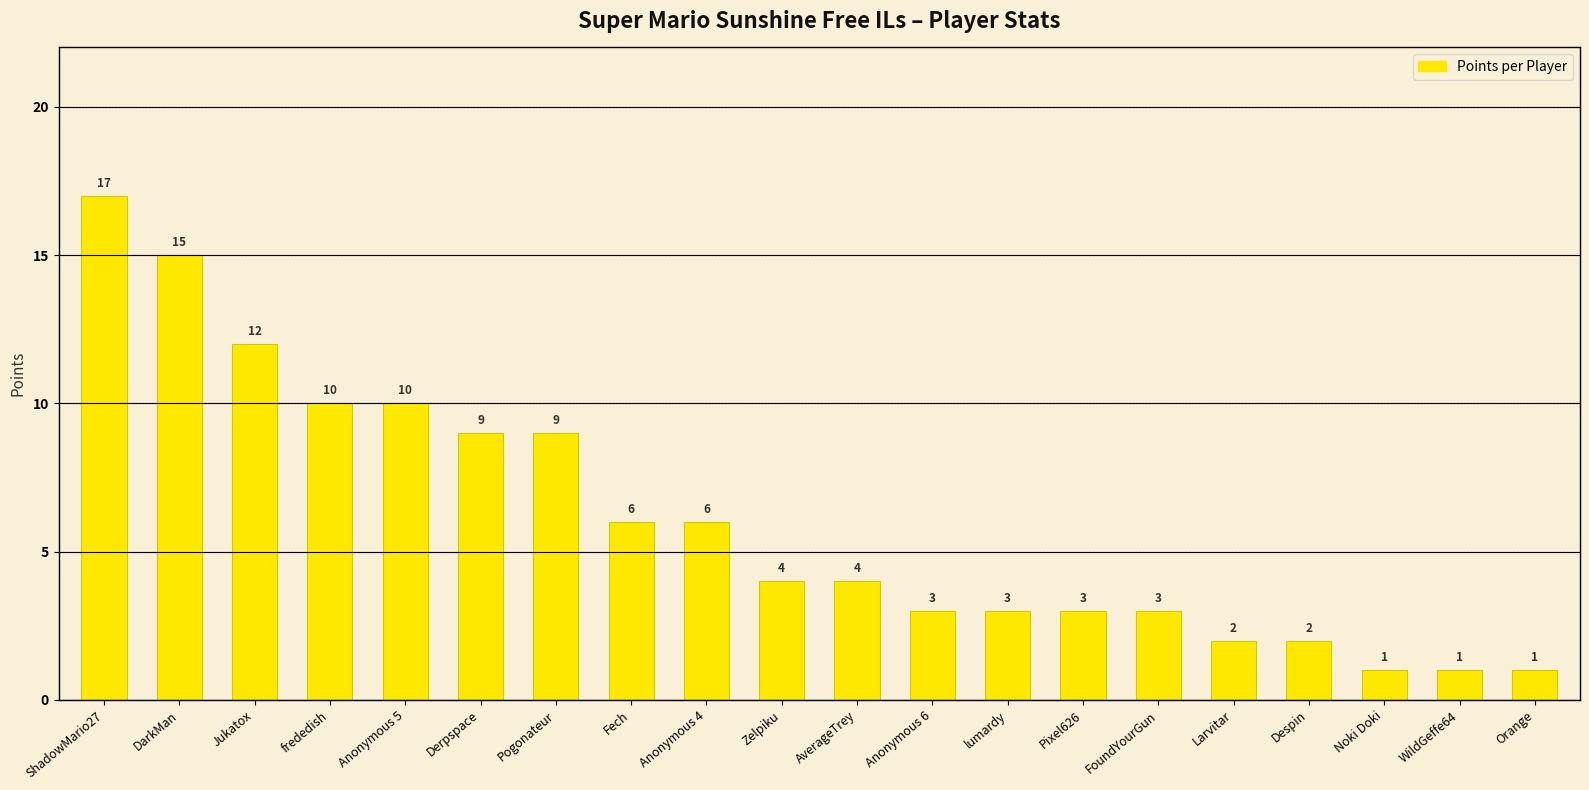

What is the maximum value shown in the chart?

17